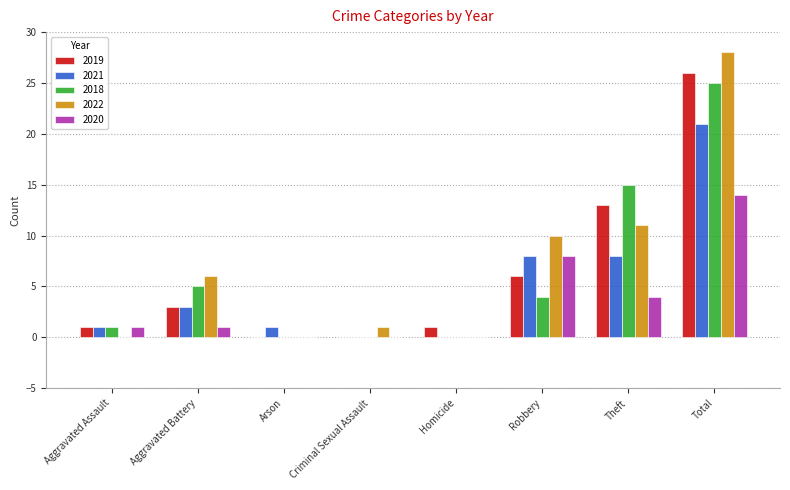

Reading left to right, extract all data points from this chart.

2019: 1	3	0	0	1	6	13	26
2021: 1	3	1	0	0	8	8	21
2018: 1	5	0	0	0	4	15	25
2022: 0	6	0	1	0	10	11	28
2020: 1	1	0	0	0	8	4	14